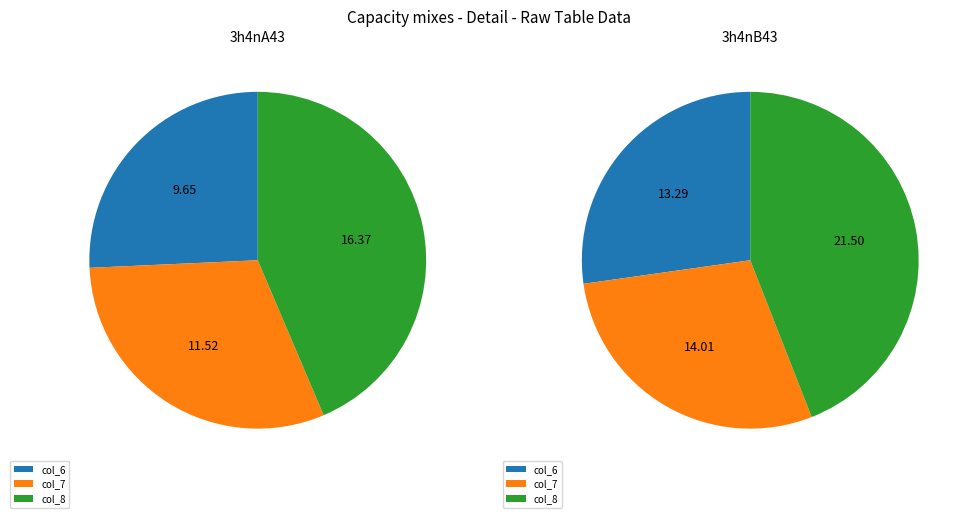

Is there a majority slice in this chart?

No